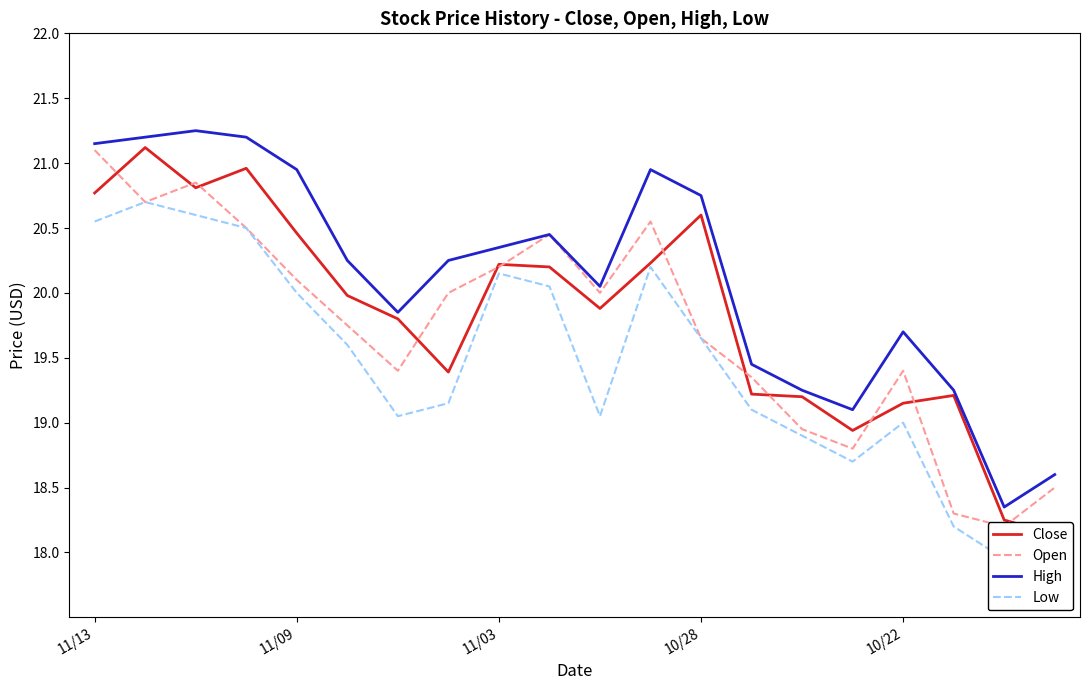

What are all the series names shown in the legend?

Close, Open, High, Low